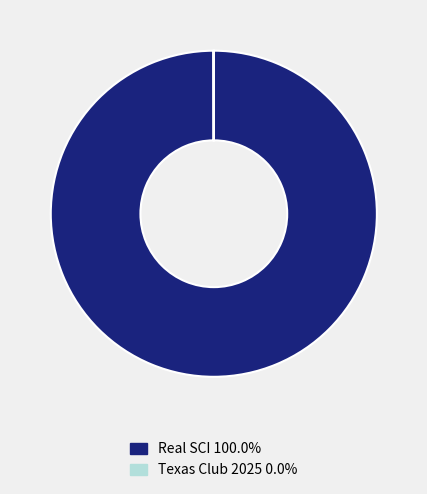

What is the largest slice in the pie chart?

Real SCI